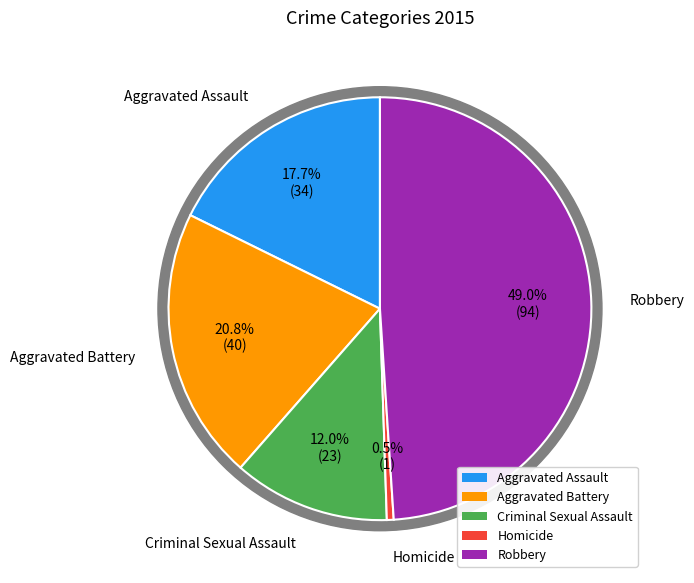

What is the change in value from Aggravated Battery to Robbery?

+54